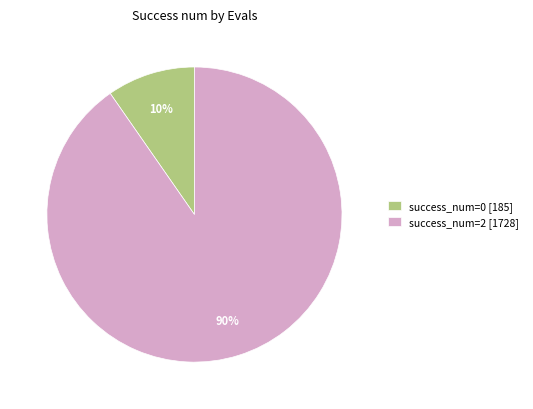

To the nearest percent, what is the combined percentage of success_num=0 [185] and success_num=2 [1728]?

100%